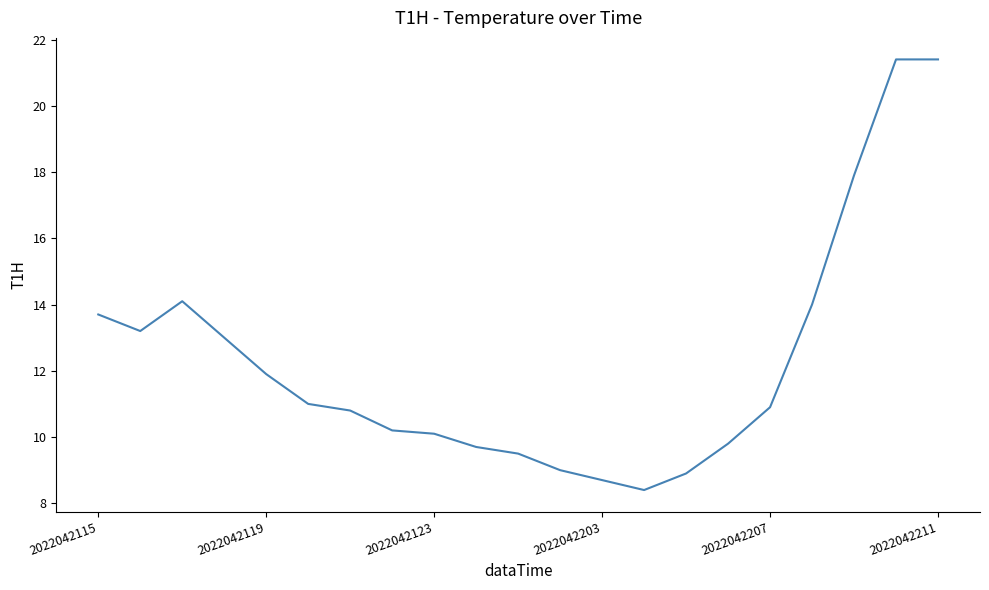

What is the difference between the maximum and minimum values?

13.0